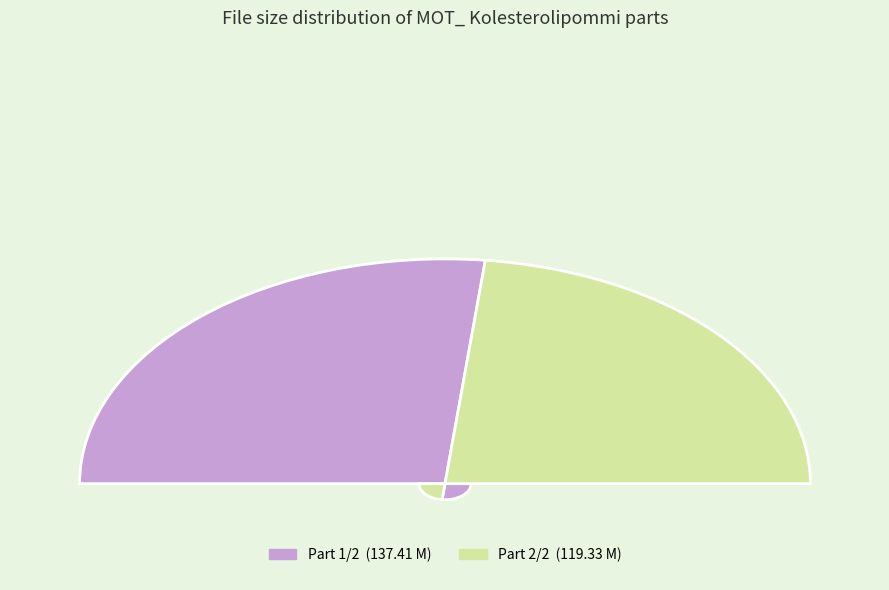

Approximately how many times larger is the value at MOT_ Kolesterolipommi (osa 2_2).mp4 compared to MOT_ Kolesterolipommi (osa 1_2).mp4?

0.9